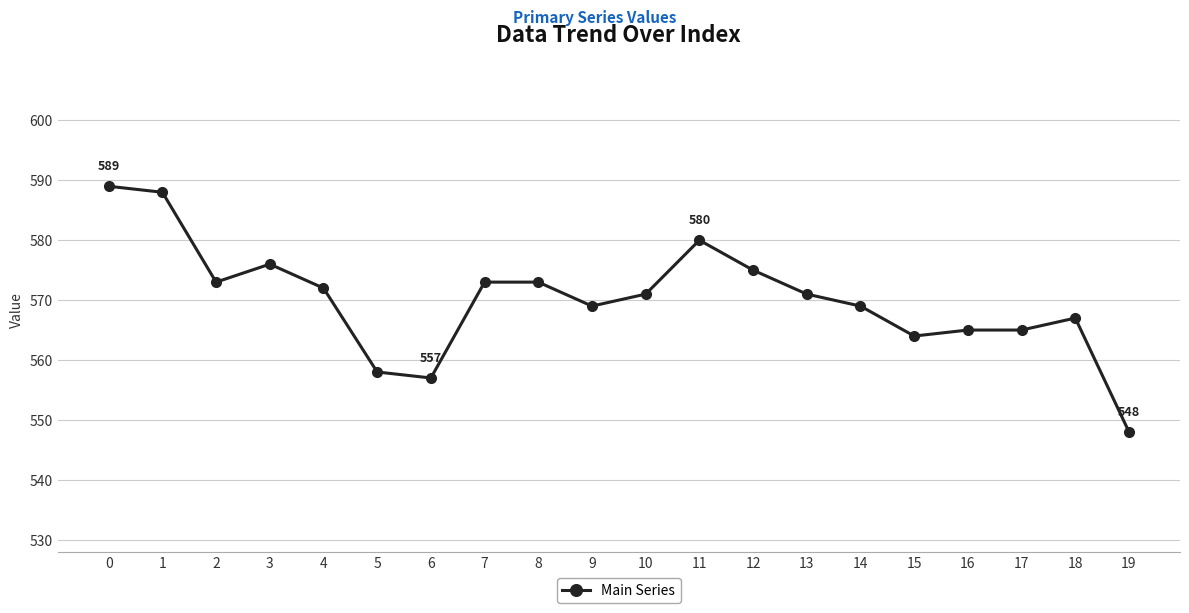

Approximately how many times larger is the value at 5 compared to 6?

1.0